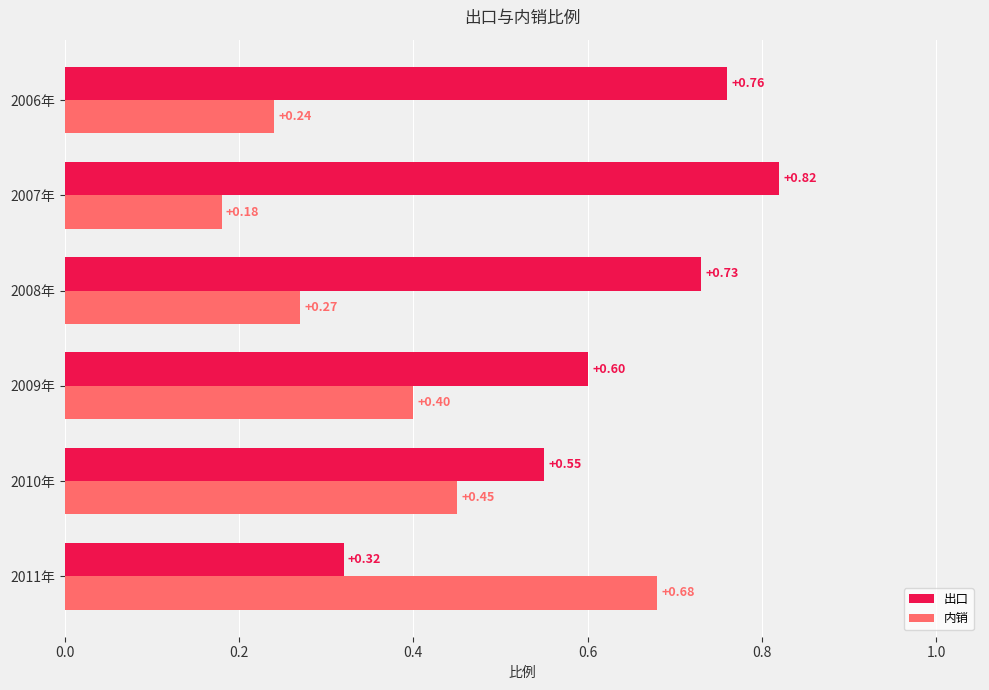

What is the difference between the highest and lowest values at 2007年?

0.6